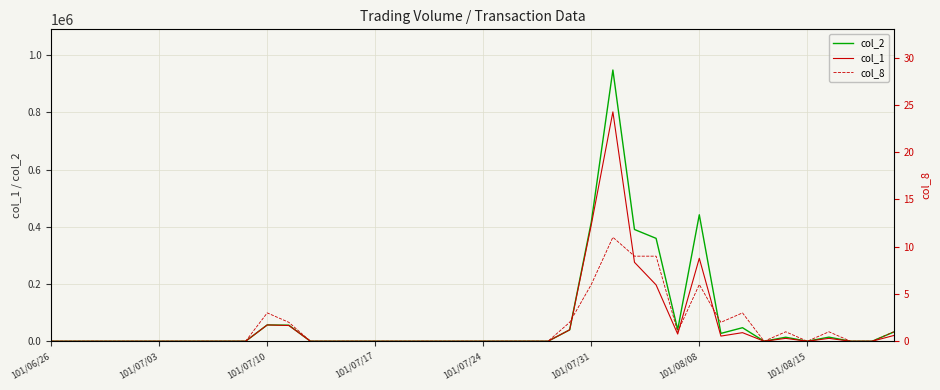

How many values in col_8 are above zero?

14